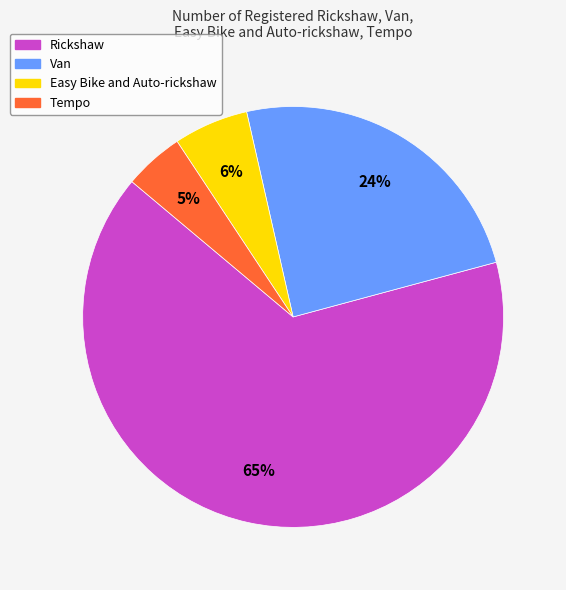

Rank the categories by value from lowest to highest.

Tempo, Easy Bike and Auto-rickshaw, Van, Rickshaw